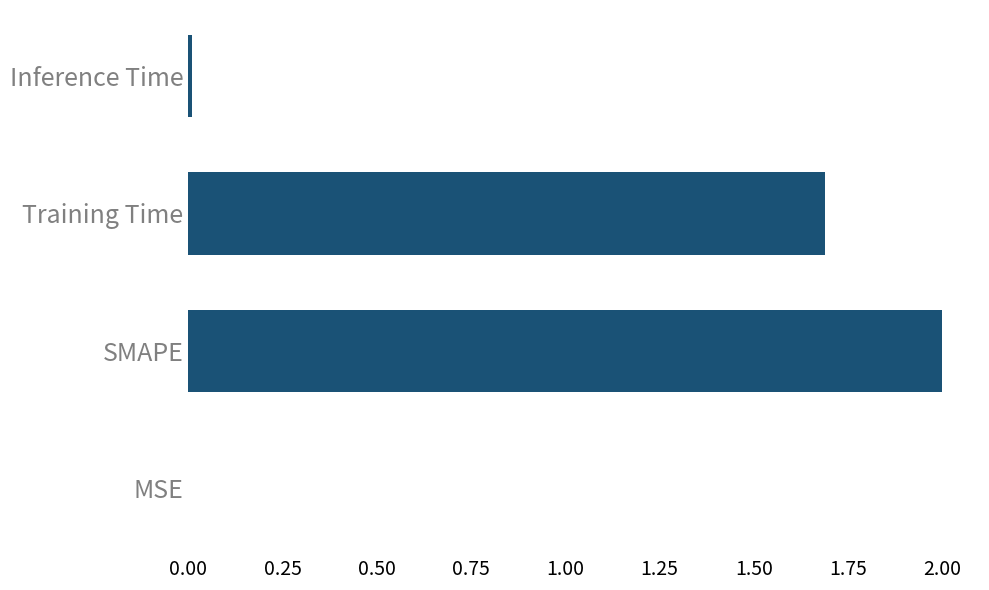

Which label corresponds to the largest value in the chart?

SMAPE